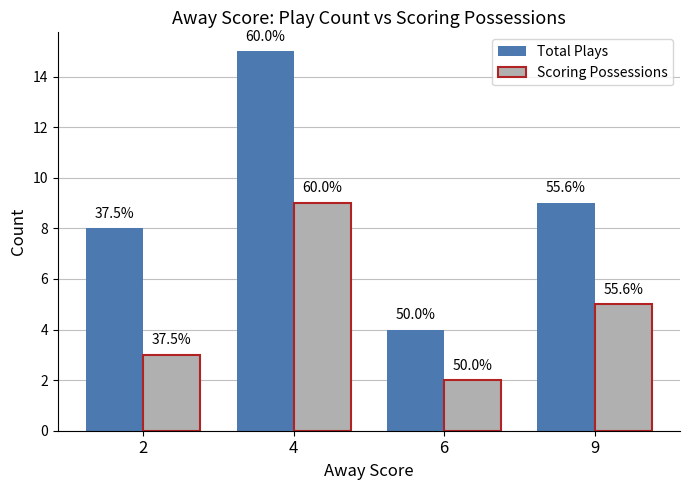

Is it true that Total Plays equals 8 at 2?

True